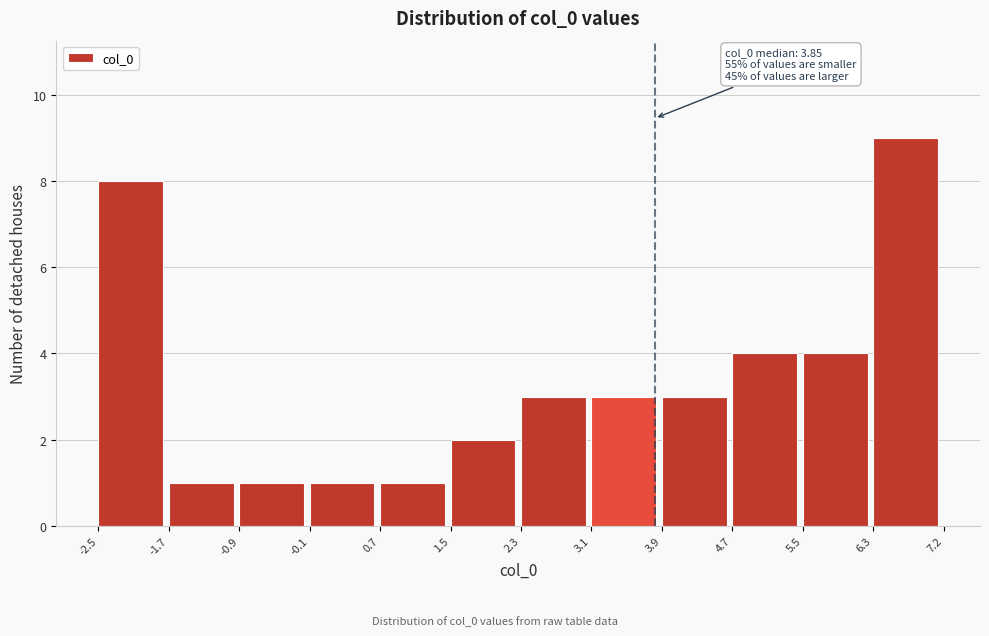

Over which range of the x-axis is the bar tallest?

6.3 to 7.2